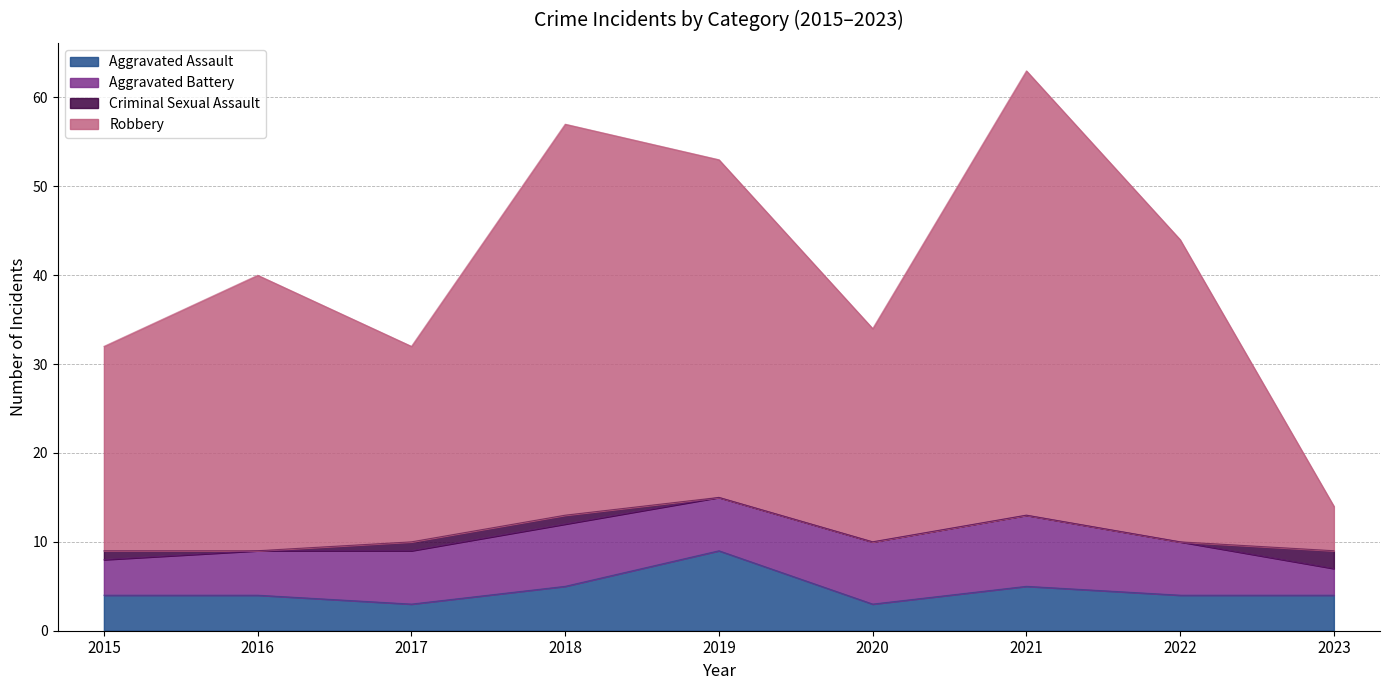

Read the Aggravated Assault value at 2020.

3